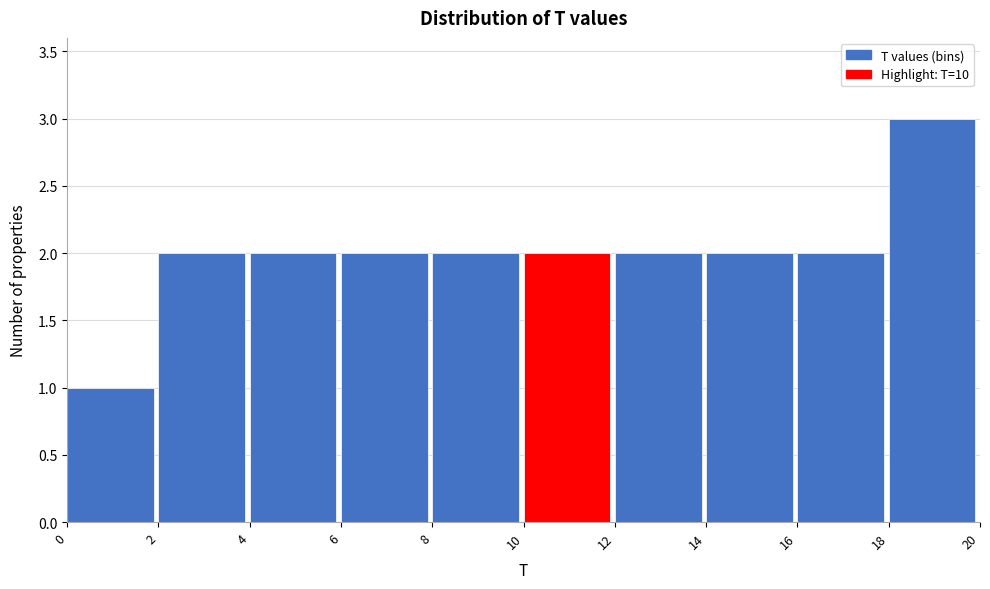

Reading left to right, list every bar in this chart as the range it spans on the x-axis followed by its height. The values are not printed on the chart, so give them approximately, as read against the axis.

0 to 2: 1
2 to 4: 2
4 to 6: 2
6 to 8: 2
8 to 10: 2
10 to 12: 2
12 to 14: 2
14 to 16: 2
16 to 18: 2
18 to 20: 3